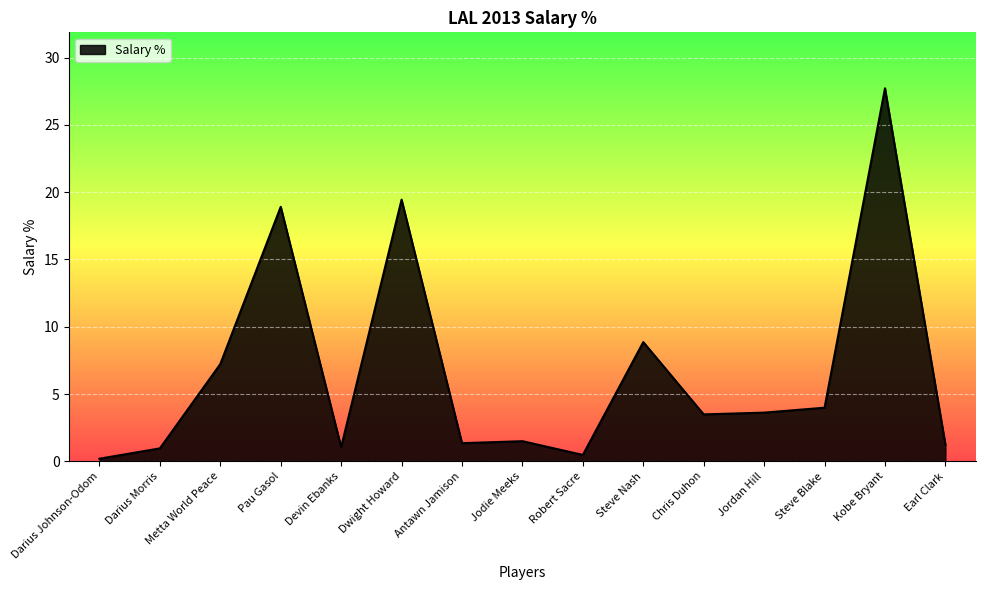

What is the approximate value at Jordan Hill?

3.6